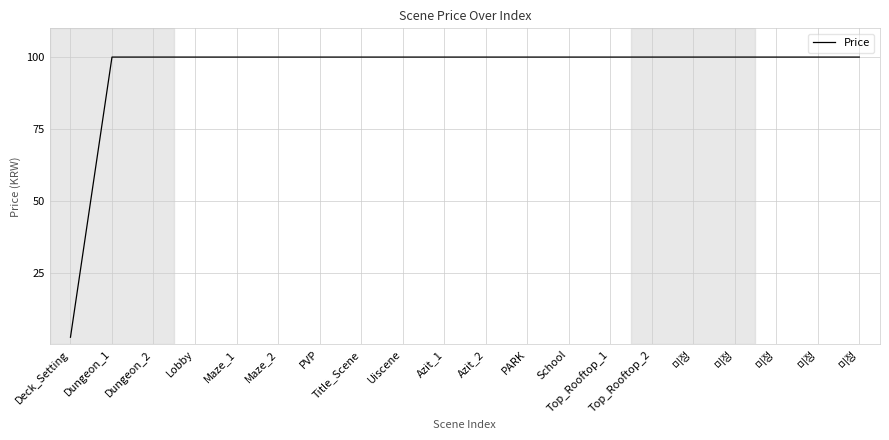

How many lines are shown in the chart?

1